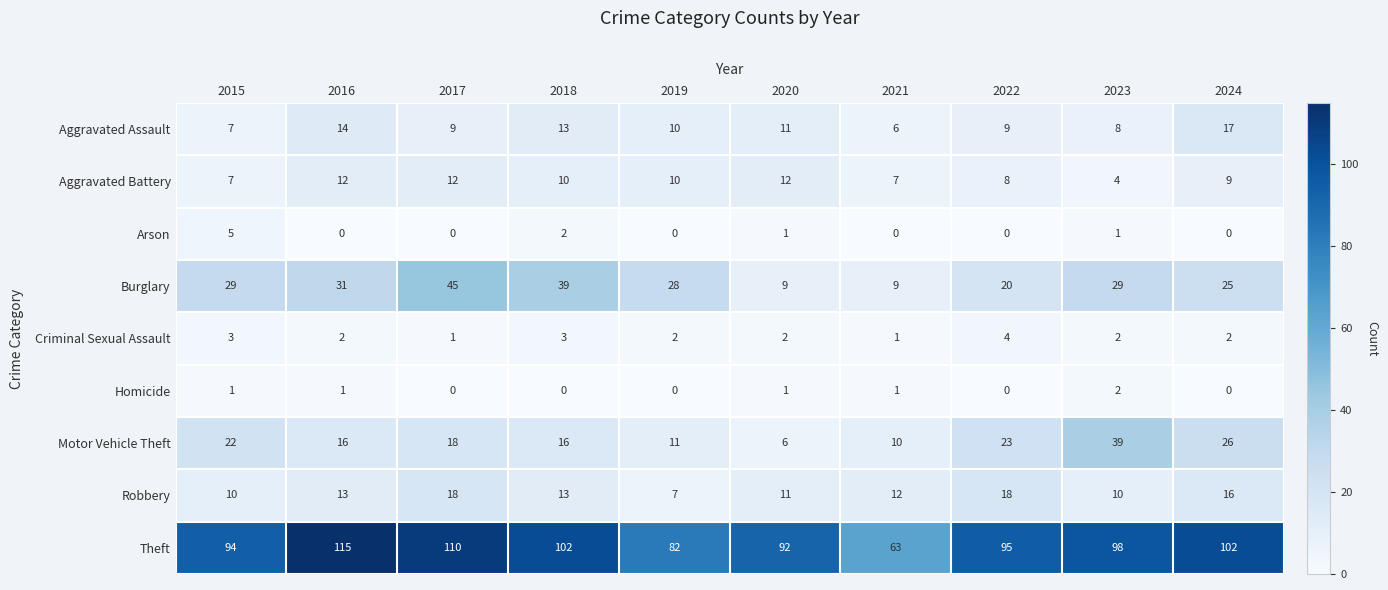

What is the highest value of the Burglary series?

45